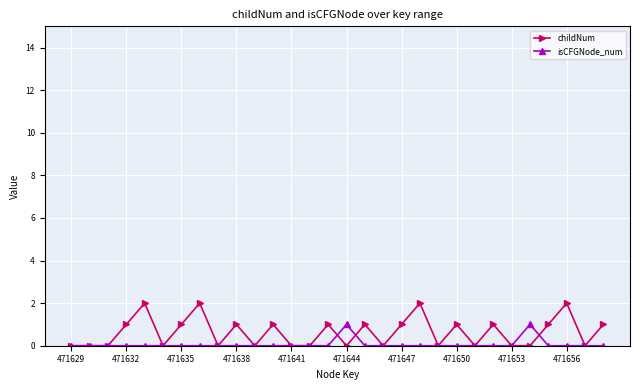

True or false: childNum has more than 2 interior local peaks.

True